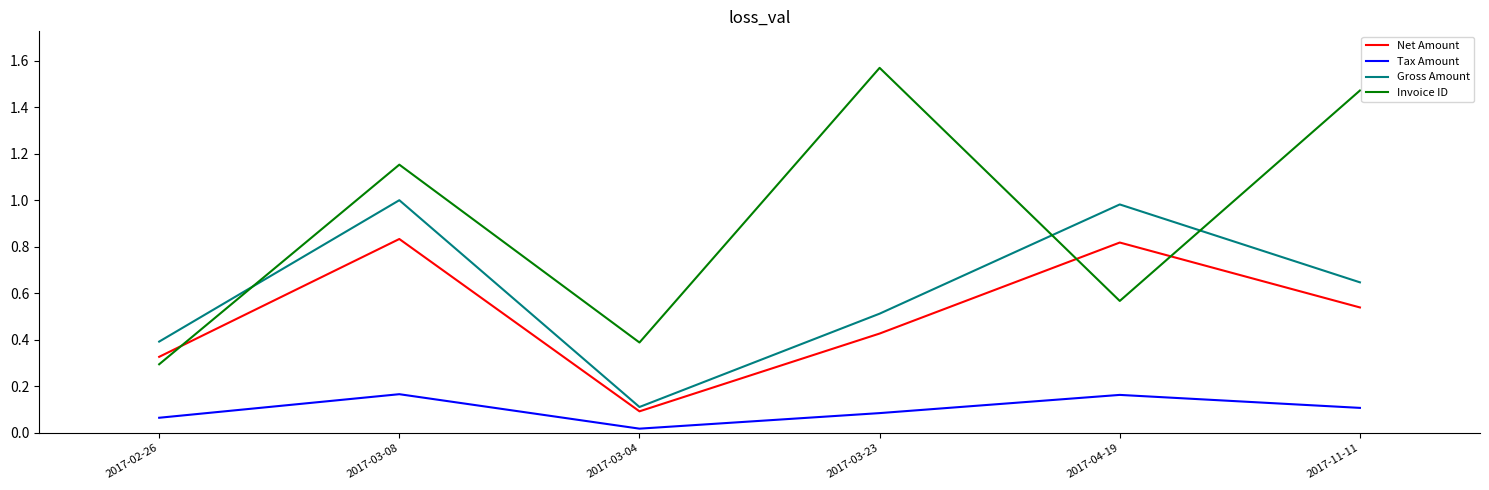

At which category does the chart reach its peak across all series?

2017-03-23